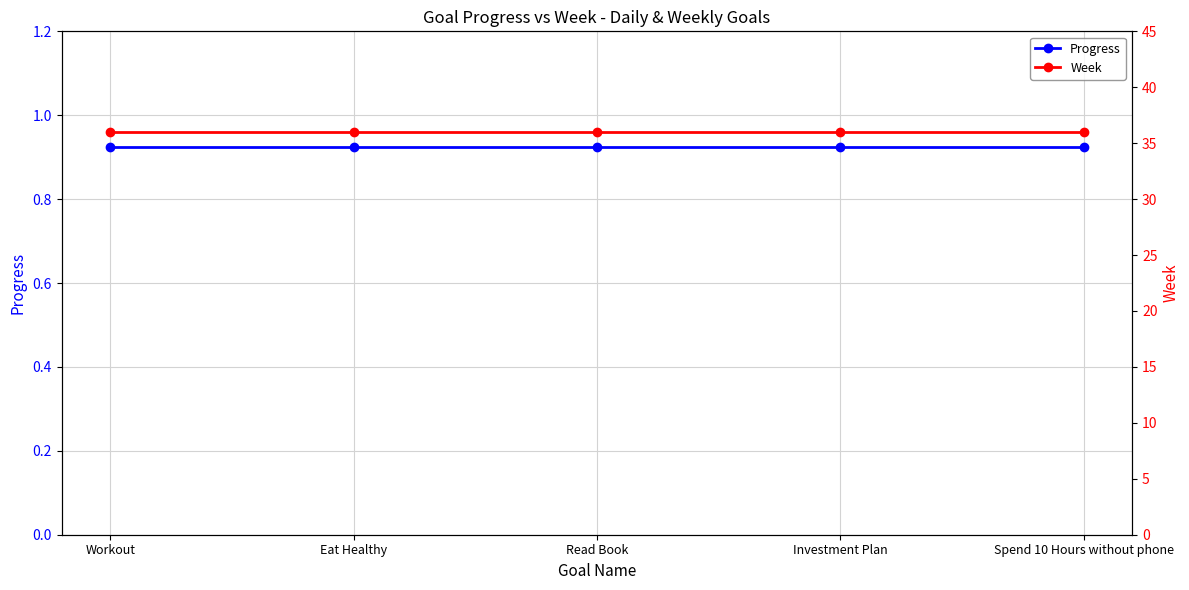

What is the label of the 3rd point from the left?

Read Book